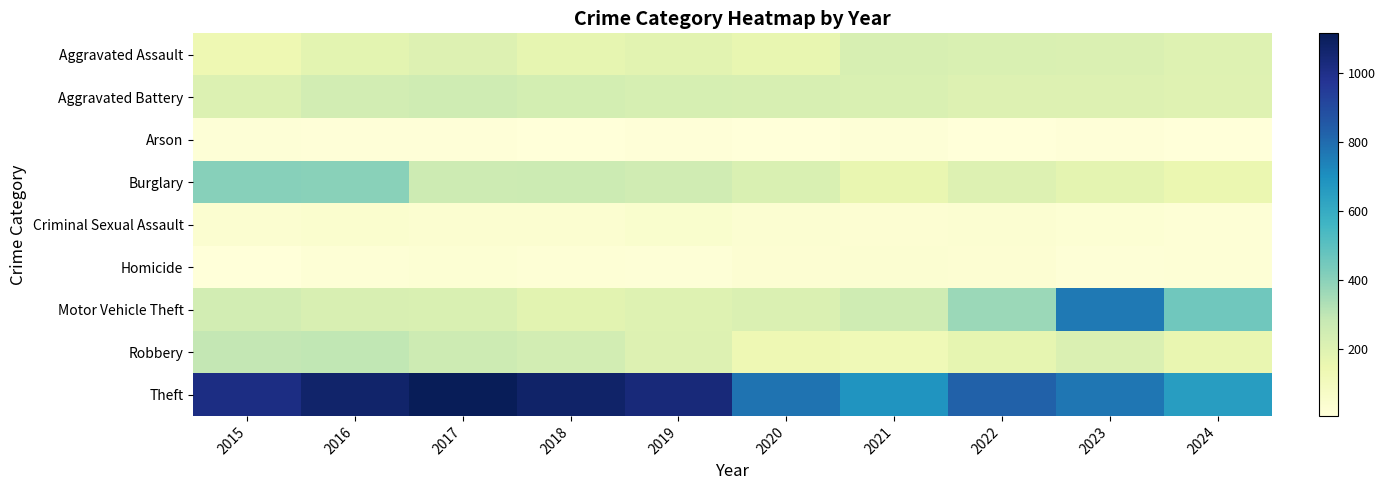

Reading left to right, what are all the values shown in this chart?

Aggravated Assault: 2015=140	2016=180	2017=205	2018=169	2019=184	2020=164	2021=224	2022=216	2023=211	2024=198
Aggravated Battery: 2015=206	2016=244	2017=255	2018=239	2019=228	2020=223	2021=217	2022=205	2023=204	2024=194
Arson: 2015=18	2016=11	2017=11	2018=6	2019=12	2020=9	2021=15	2022=9	2023=11	2024=6
Burglary: 2015=408	2016=404	2017=261	2018=264	2019=251	2020=215	2021=162	2022=205	2023=177	2024=151
Criminal Sexual Assault: 2015=37	2016=44	2017=38	2018=40	2019=48	2020=36	2021=30	2022=33	2023=27	2024=22
Homicide: 2015=10	2016=20	2017=27	2018=20	2019=17	2020=29	2021=33	2022=30	2023=19	2024=22
Motor Vehicle Theft: 2015=243	2016=222	2017=218	2018=184	2019=200	2020=212	2021=256	2022=370	2023=764	2024=456
Robbery: 2015=291	2016=295	2017=259	2018=242	2019=203	2020=132	2021=126	2022=170	2023=213	2024=160
Theft: 2015=1012	2016=1070	2017=1116	2018=1074	2019=1035	2020=781	2021=684	2022=829	2023=770	2024=655